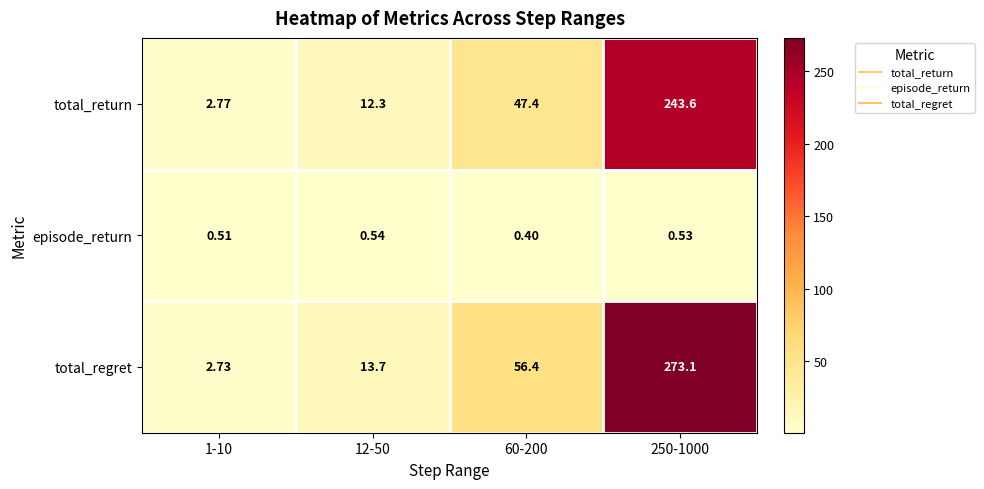

Is the value of episode_return at 12-50 greater than the value of total_regret at 60-200?

No